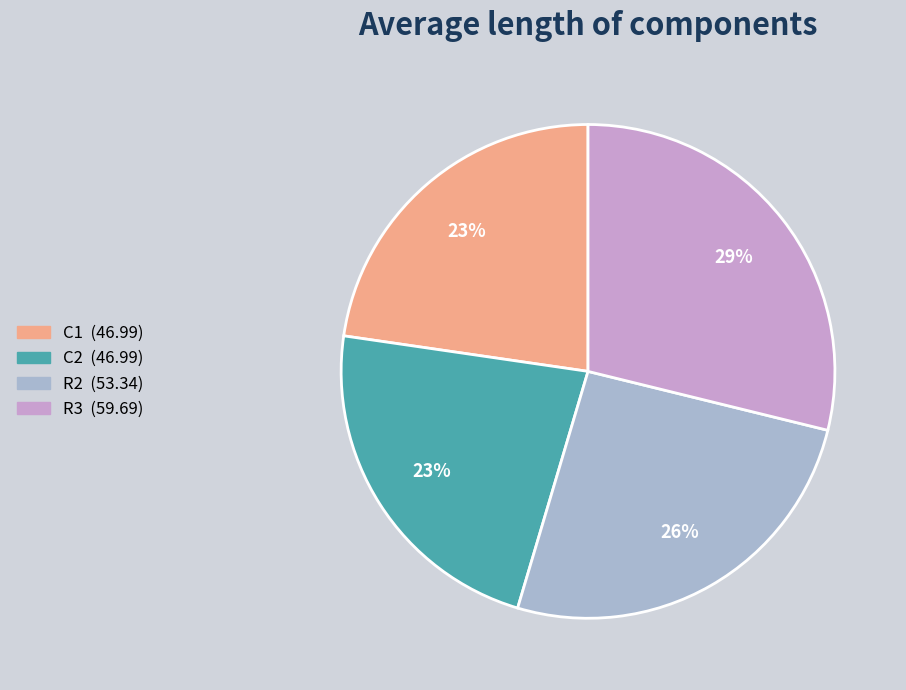

True or false: R3 accounts for 29% of the total.

True